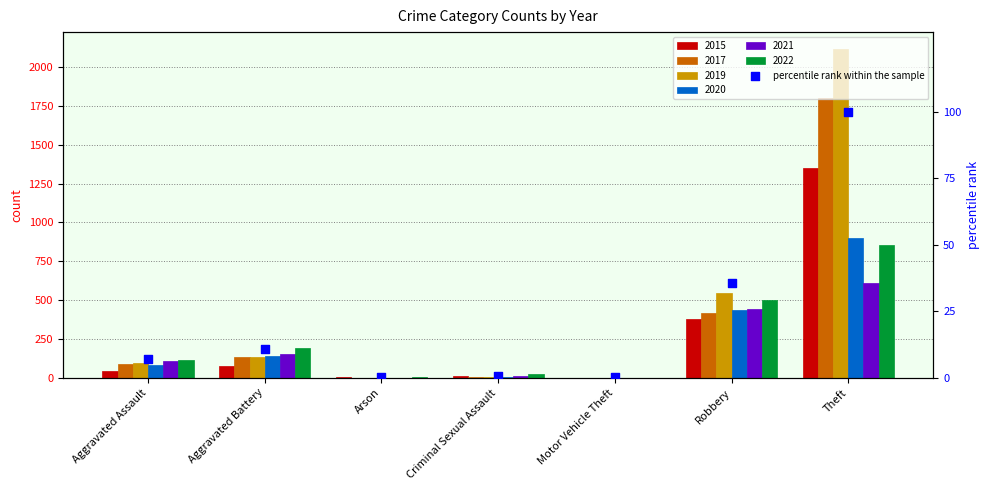

What is the change in value from Criminal Sexual Assault to Theft?

+99.1